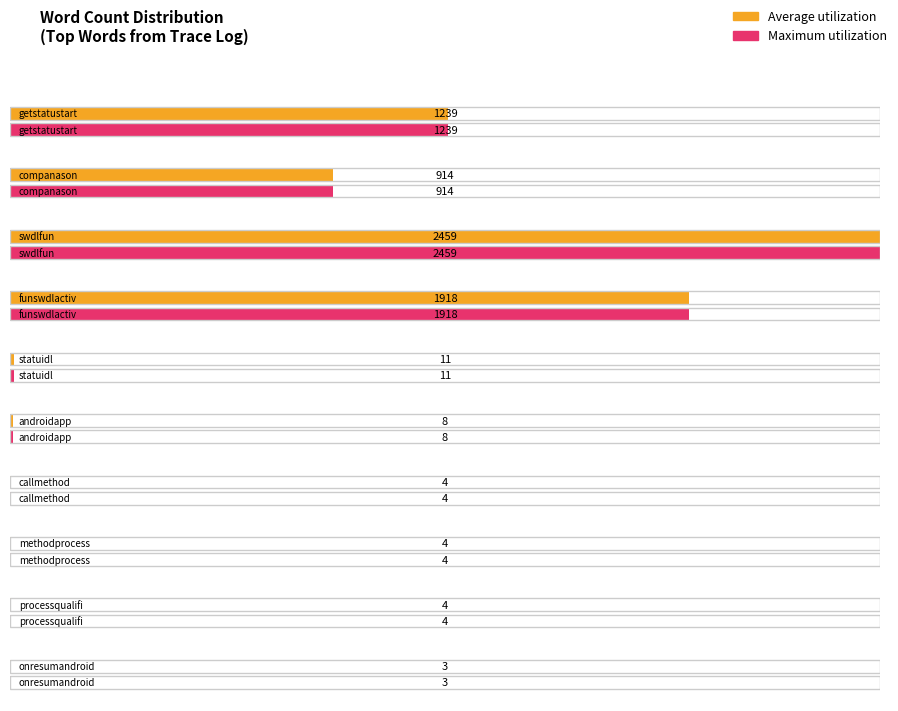

What is the sum of all Maximum utilization values?

6564